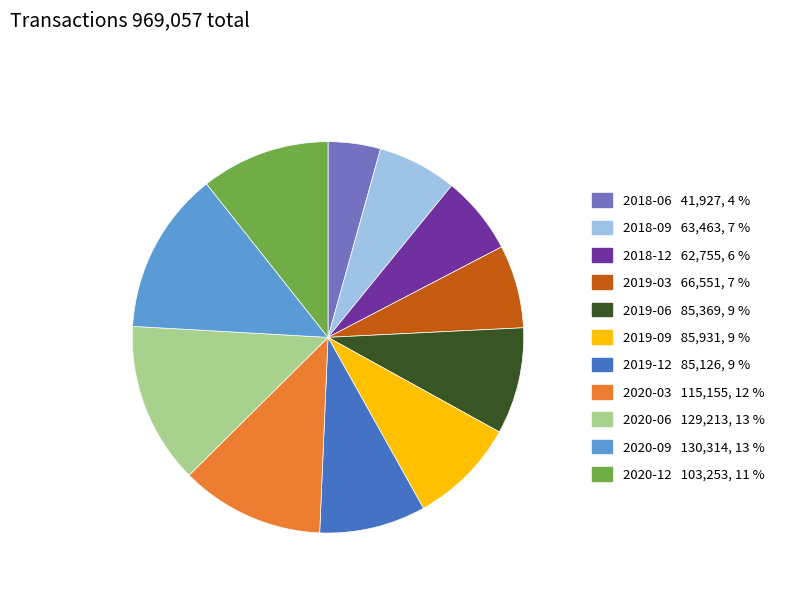

Do 2019-06 and 2018-06 together represent more than half of the pie?

No